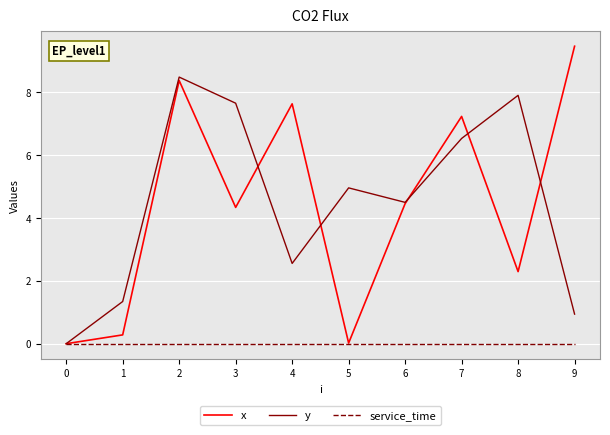

Rank the series by their maximum value, from highest to lowest.

x, y, service_time